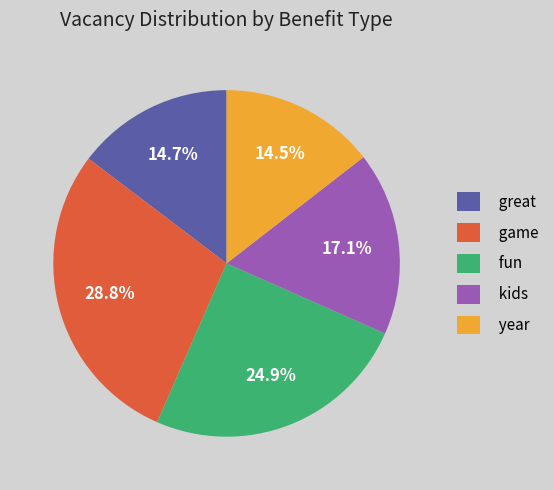

How many segments does this pie chart have?

5